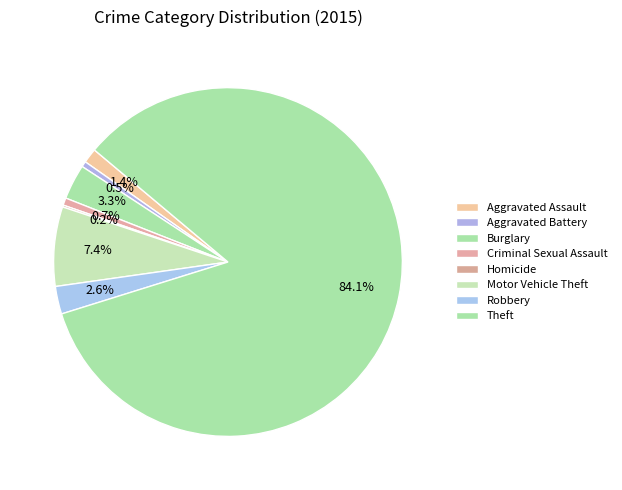

What percentage do Homicide and Burglary together represent?

3.4%